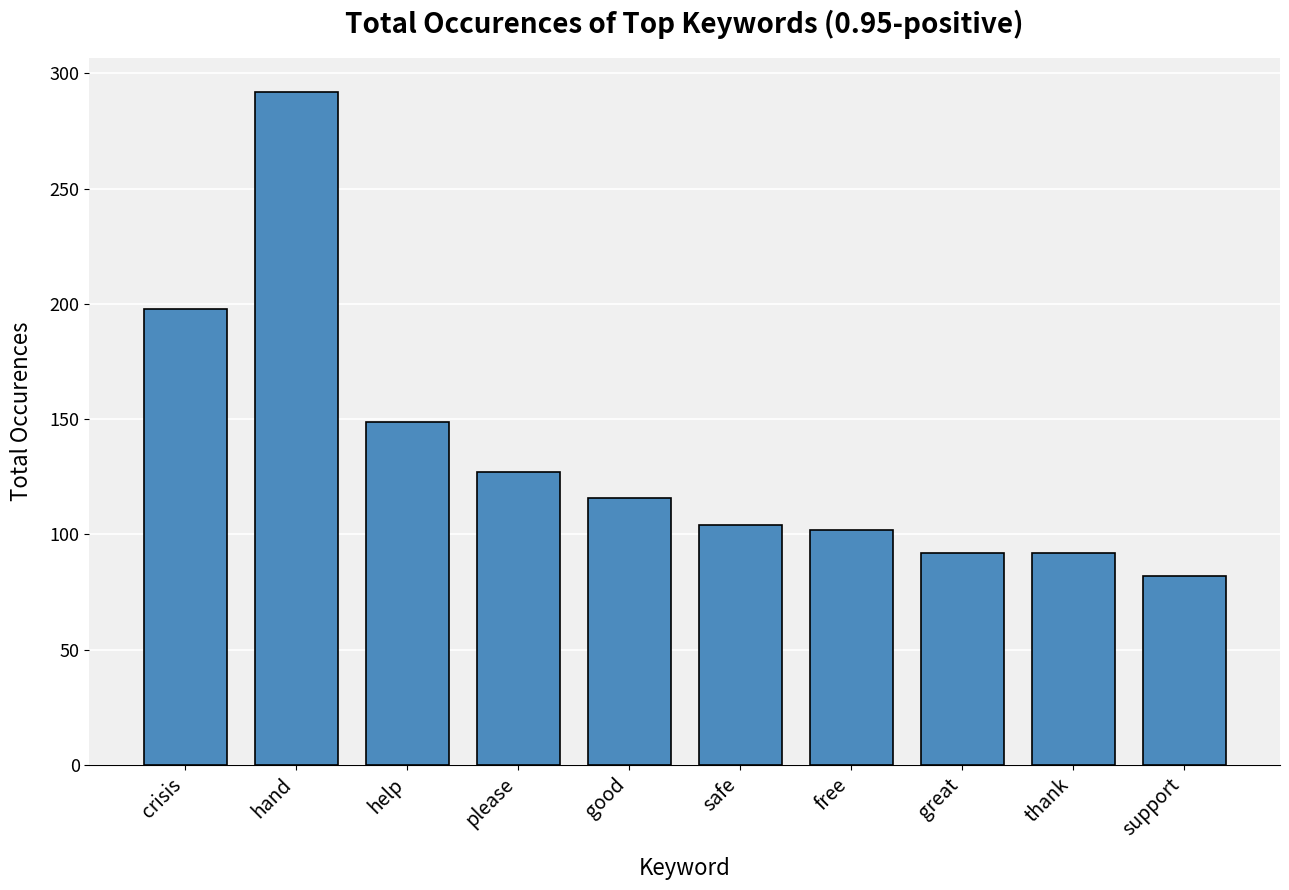

How many series are shown in this chart?

1